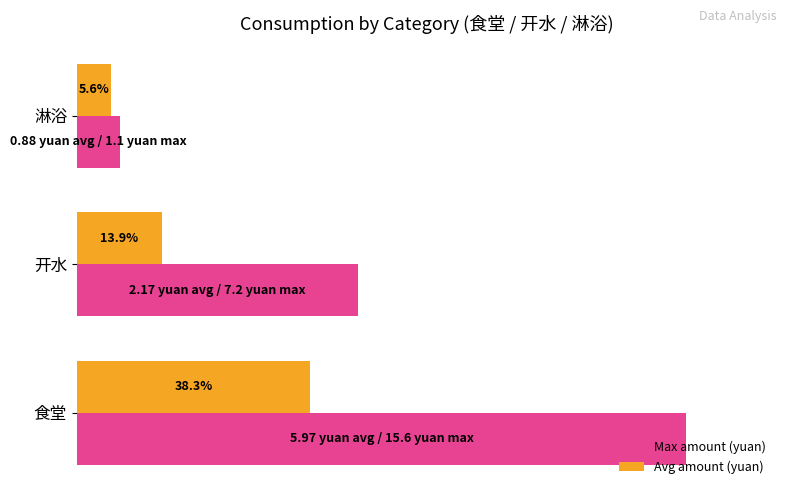

At 食堂, list the series in order from largest to smallest.

Max amount (yuan), Avg amount (yuan)